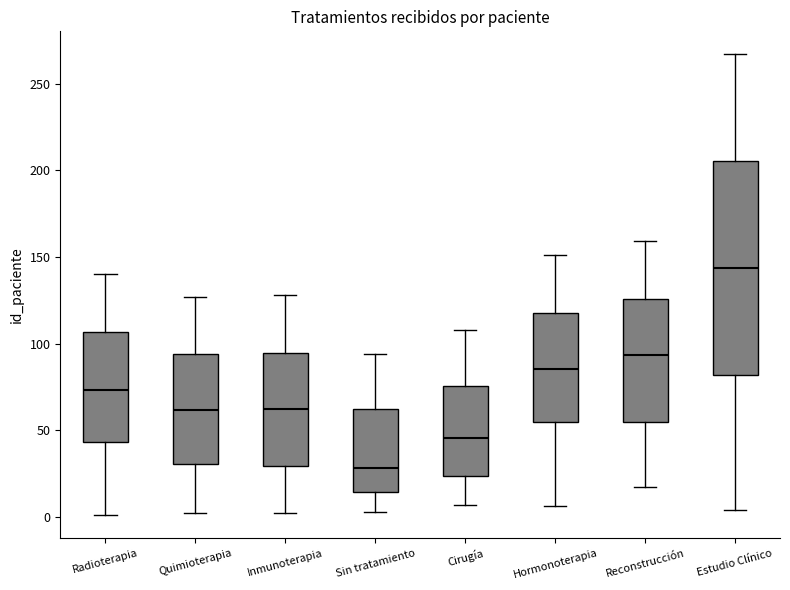

Where does the upper whisker of the box for Radioterapia end on the y-axis? The values are not printed on the chart, so give them approximately, as read against the axis.

140